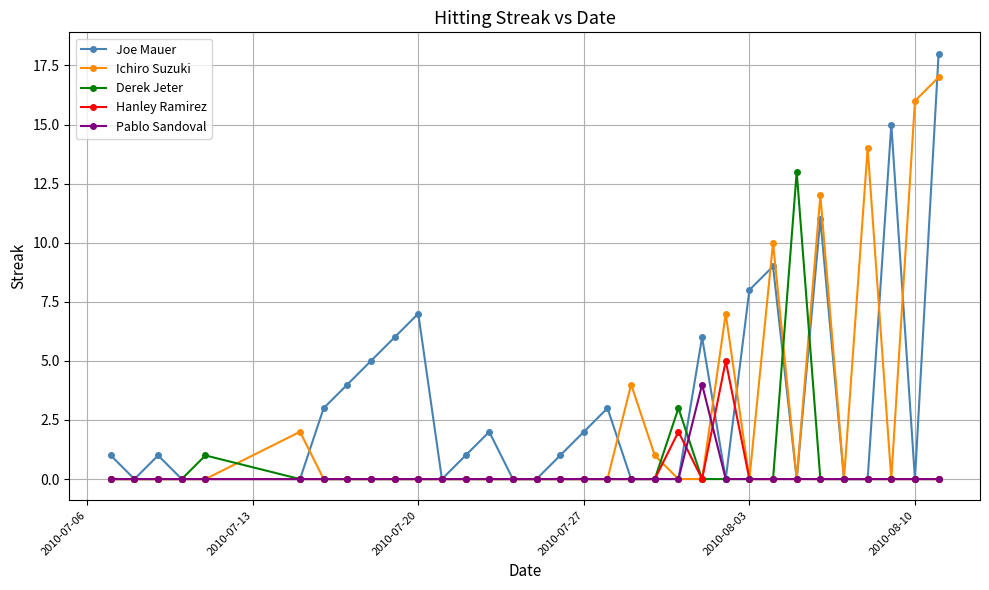

Which series has the largest range (max minus min)?

Joe Mauer